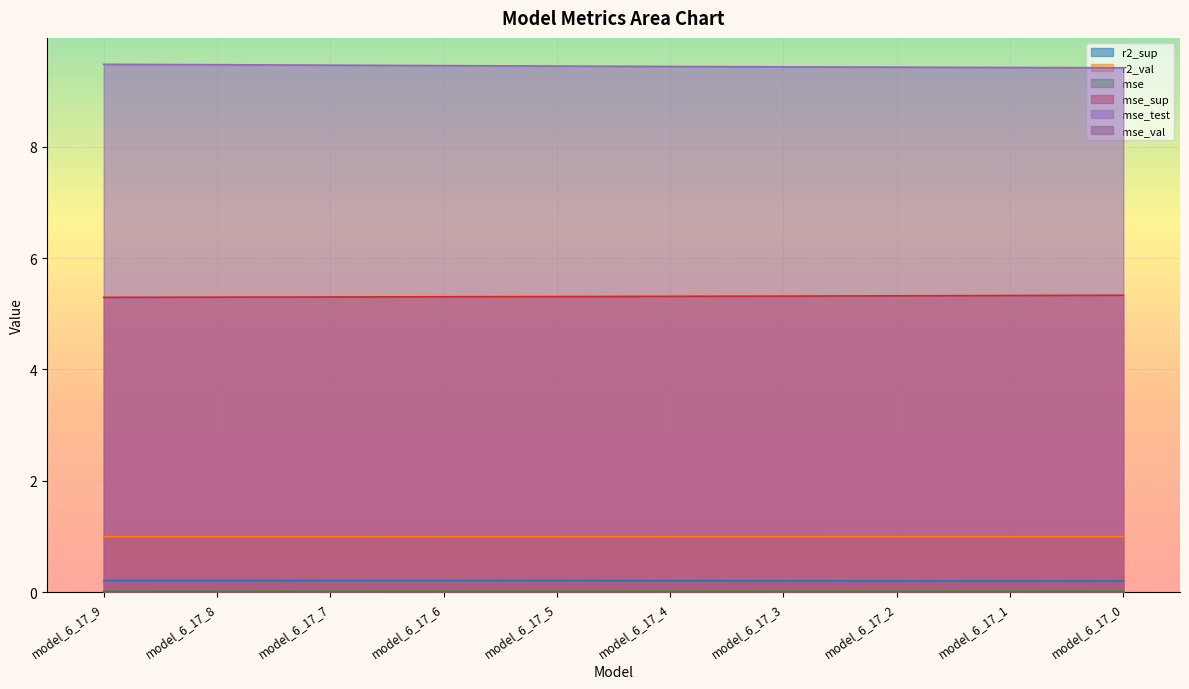

What is the total value across all series at model_6_17_9?

16.0